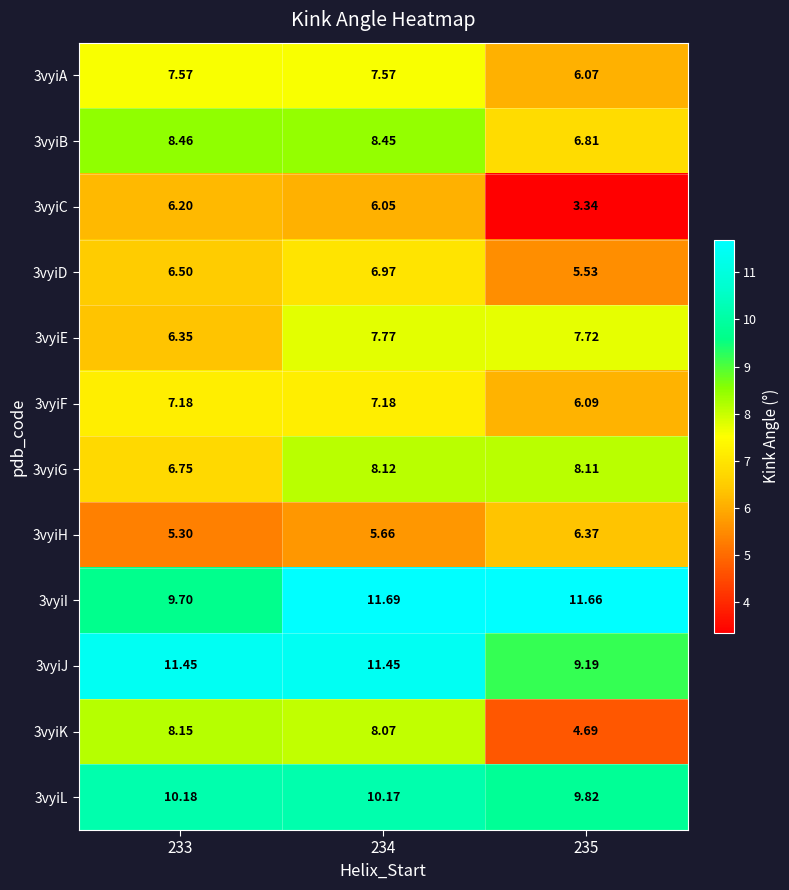

Is the value of 3vyiA at 234 greater than the value of 3vyiH at 233?

Yes